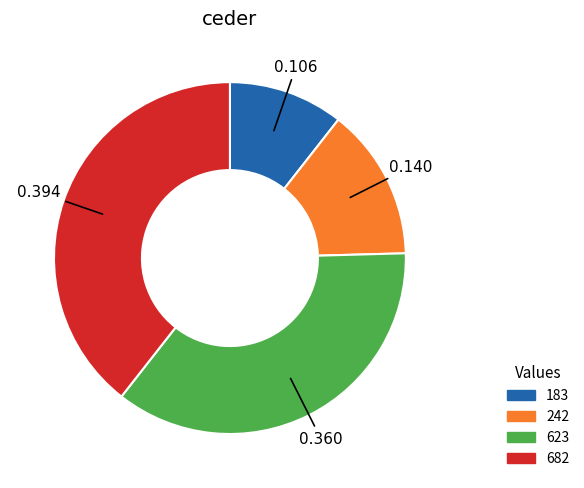

Is 242 the majority of the pie?

No